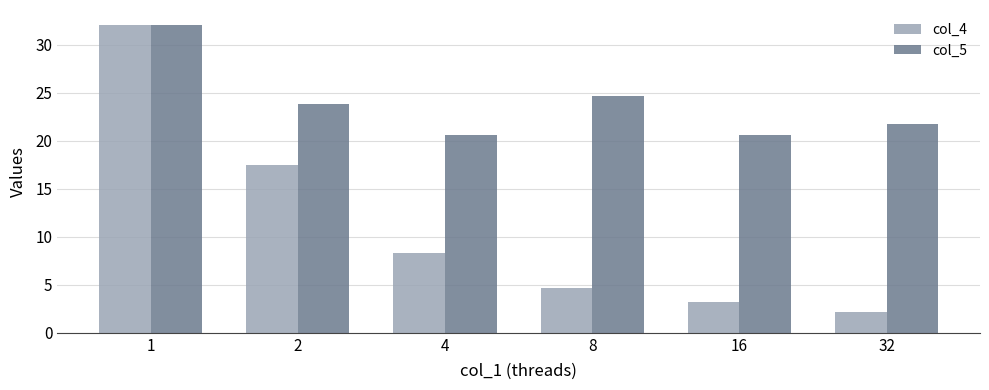

Between 4 and 32, which series saw the biggest shift?

col_4